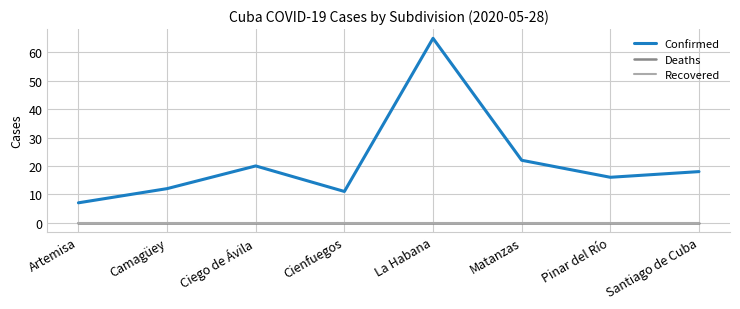

Does the chart display data point markers on the line(s)?

No